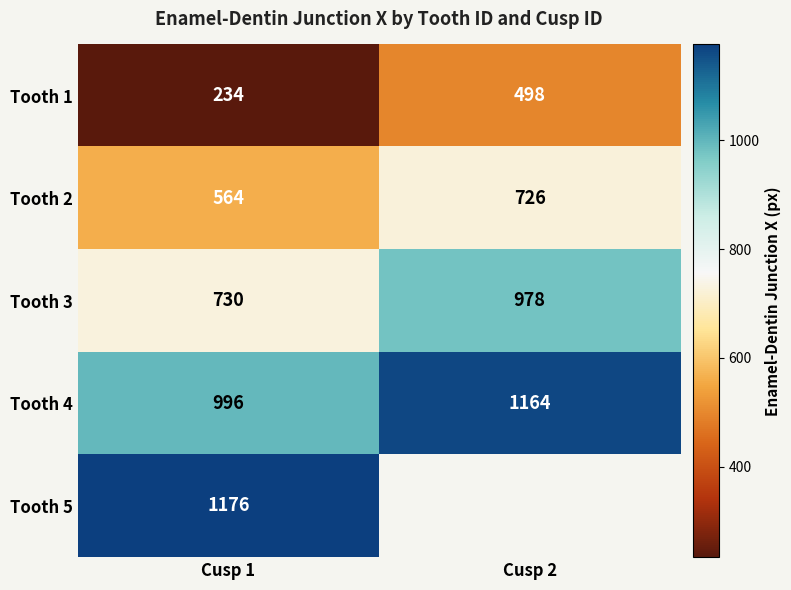

Count the number of categories in the chart.

2